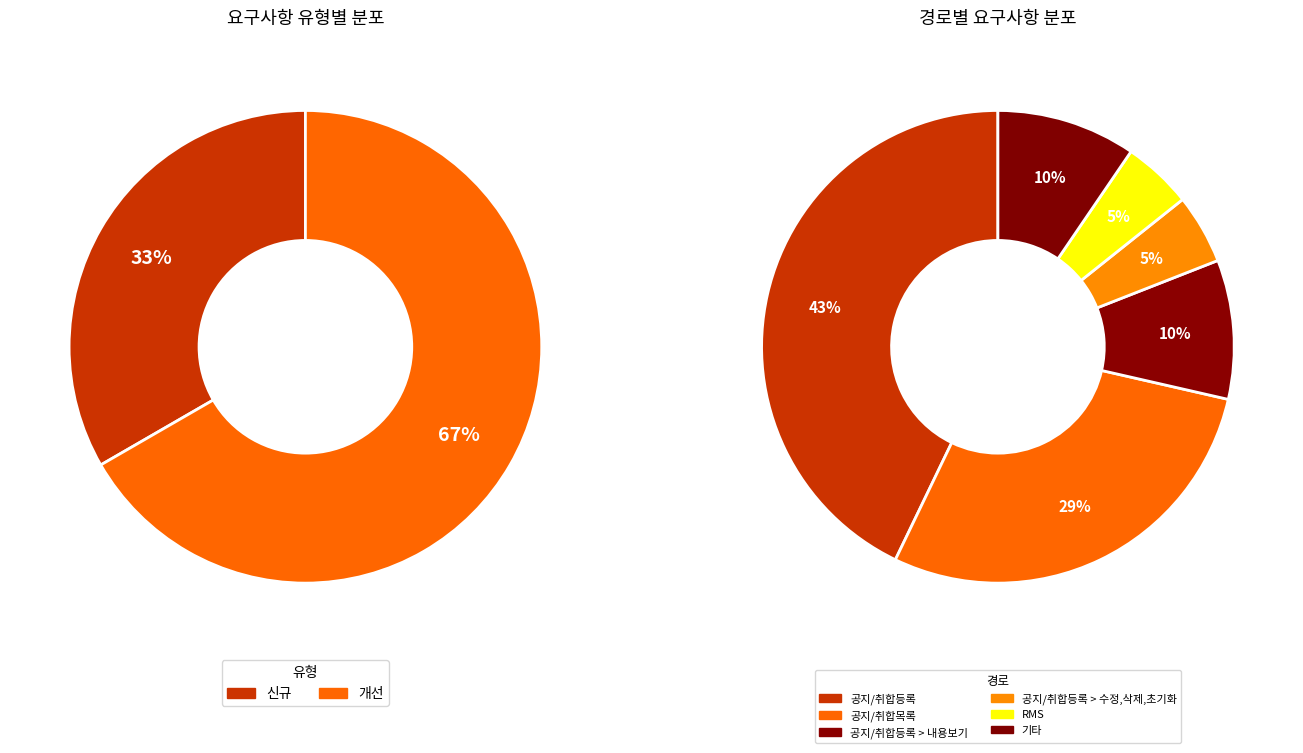

Does 신규 account for over 50% of the chart?

No